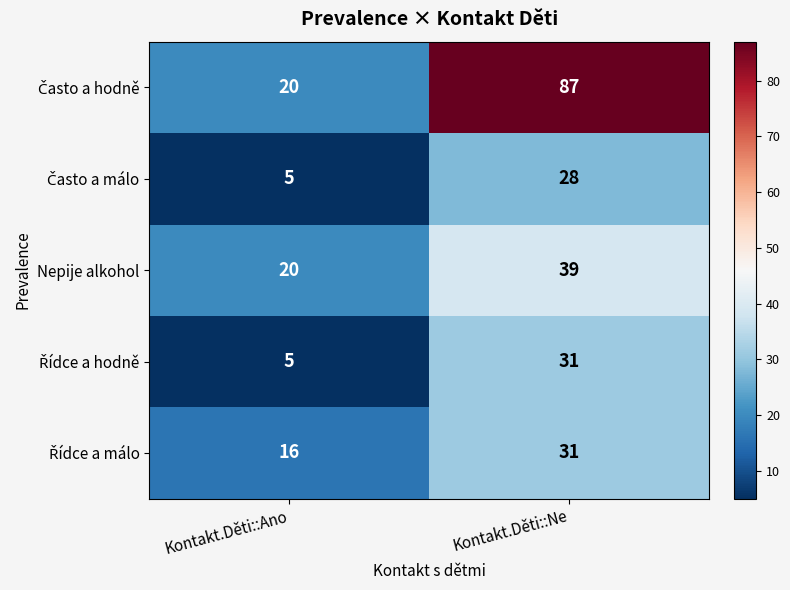

At which category is the sum across all series the highest?

Kontakt.Děti::Ne